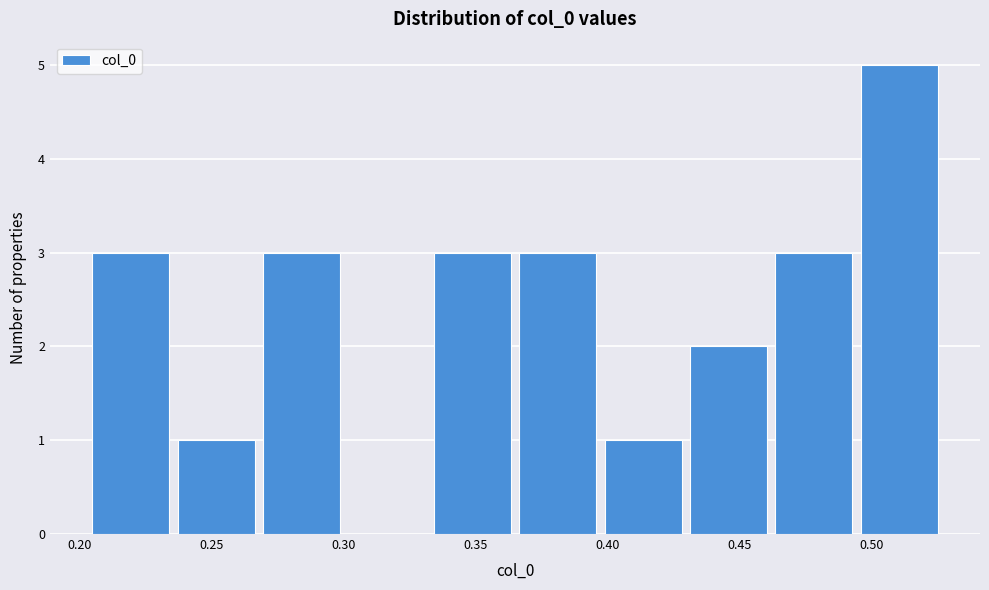

Over which range of the x-axis is the bar tallest?

0.495 to 0.530